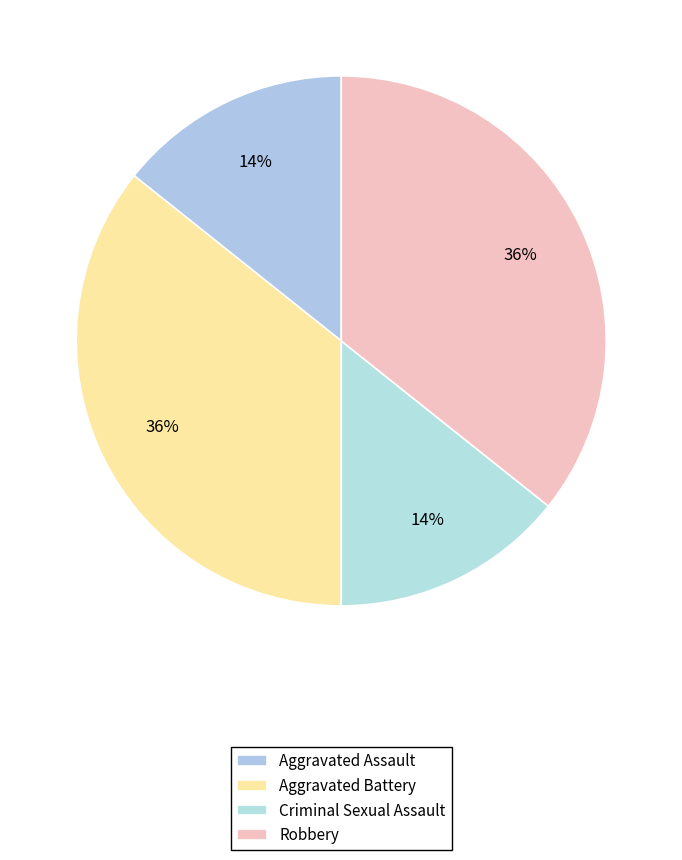

Is there any slice that represents more than half of the pie?

No